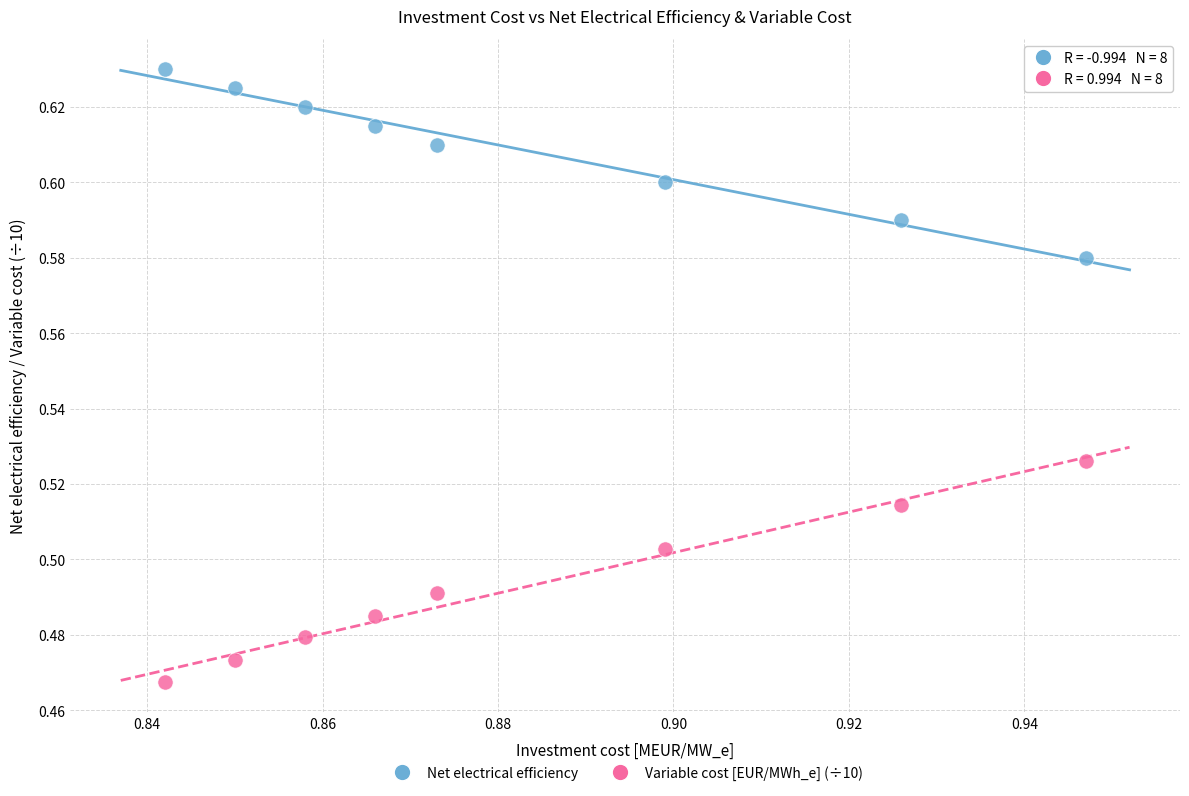

Which series reaches the maximum Y coordinate?

Net electrical efficiency